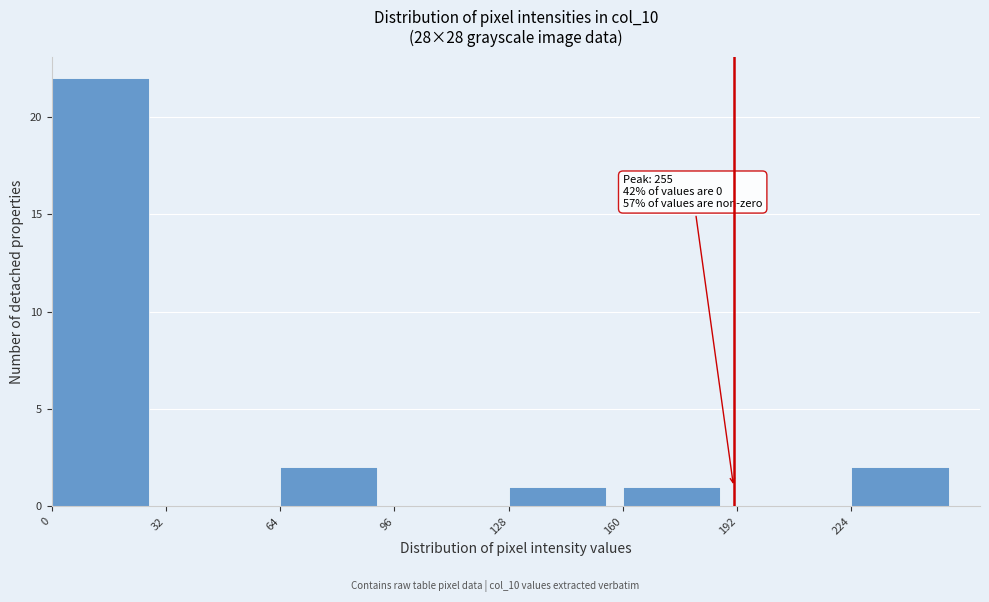

Which range on the x-axis has the tallest bar?

0 to 32